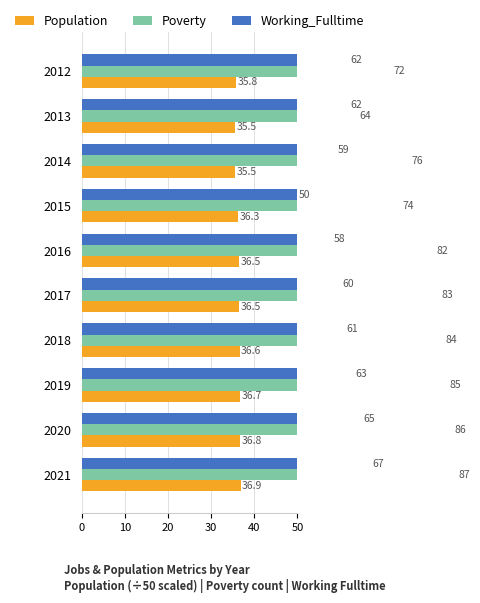

Rank the series at 2021 from highest to lowest value.

Poverty, Working_Fulltime, Population